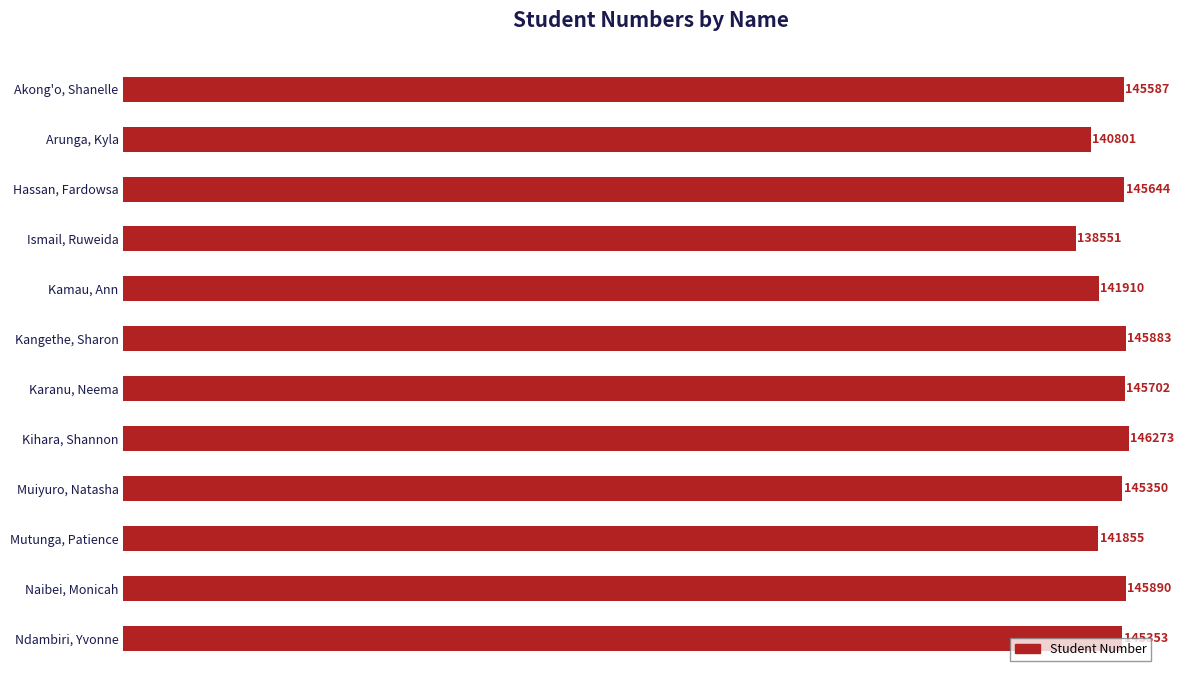

List the labels in order of value, largest first.

Kihara, Shannon, Naibei, Monicah, Kangethe, Sharon, Karanu, Neema, Hassan, Fardowsa, Akong'o, Shanelle, Ndambiri, Yvonne, Muiyuro, Natasha, Kamau, Ann, Mutunga, Patience, Arunga, Kyla, Ismail, Ruweida